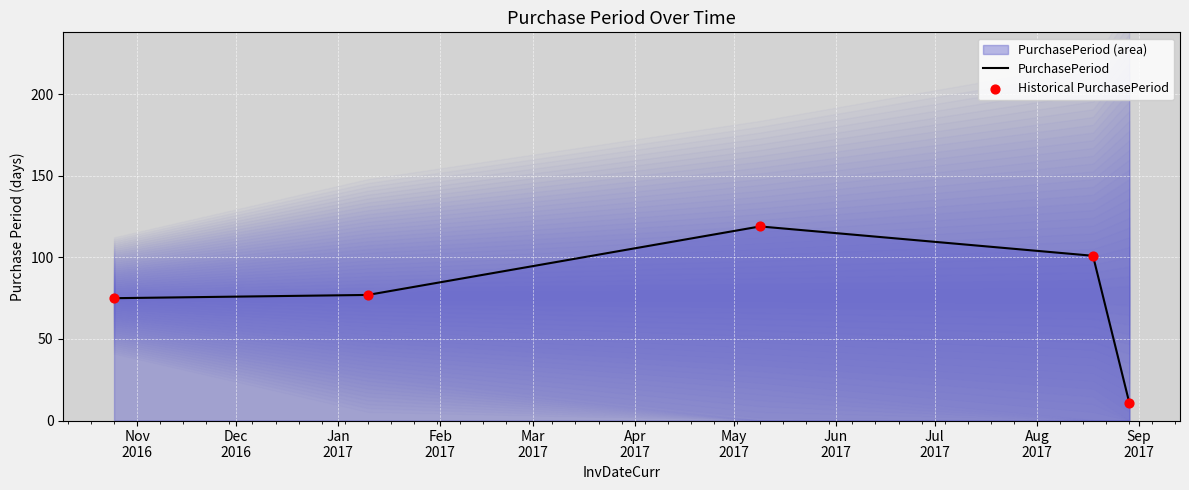

What is the maximum value for PurchasePeriod?

119